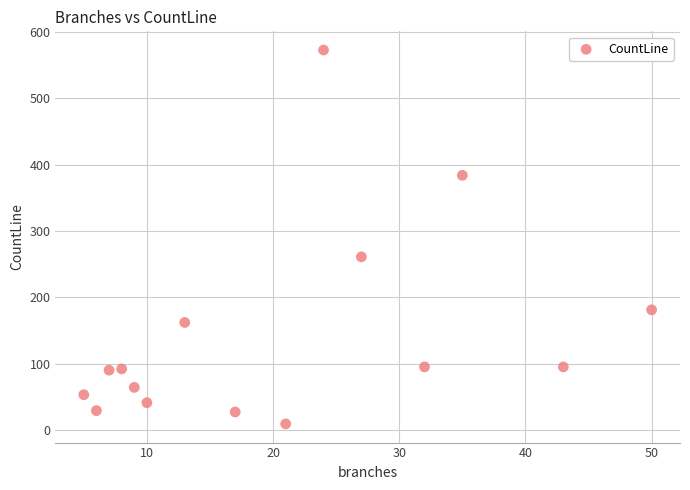

What is the range of X values (max minus min)?

45